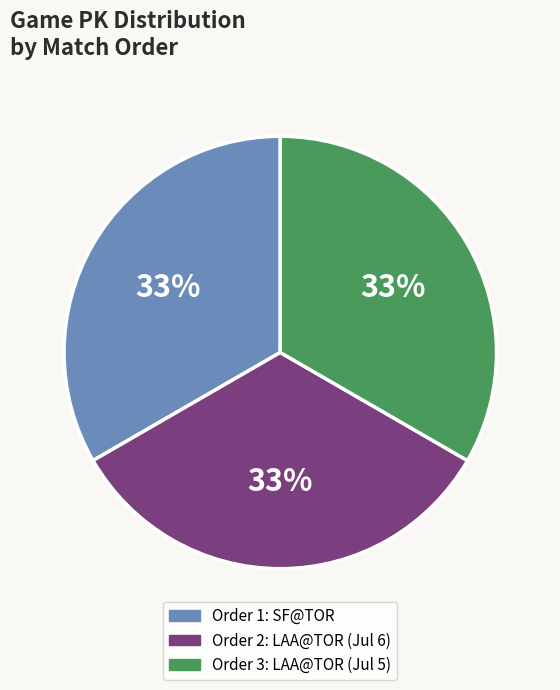

To the nearest percent, what is the average slice percentage?

33%